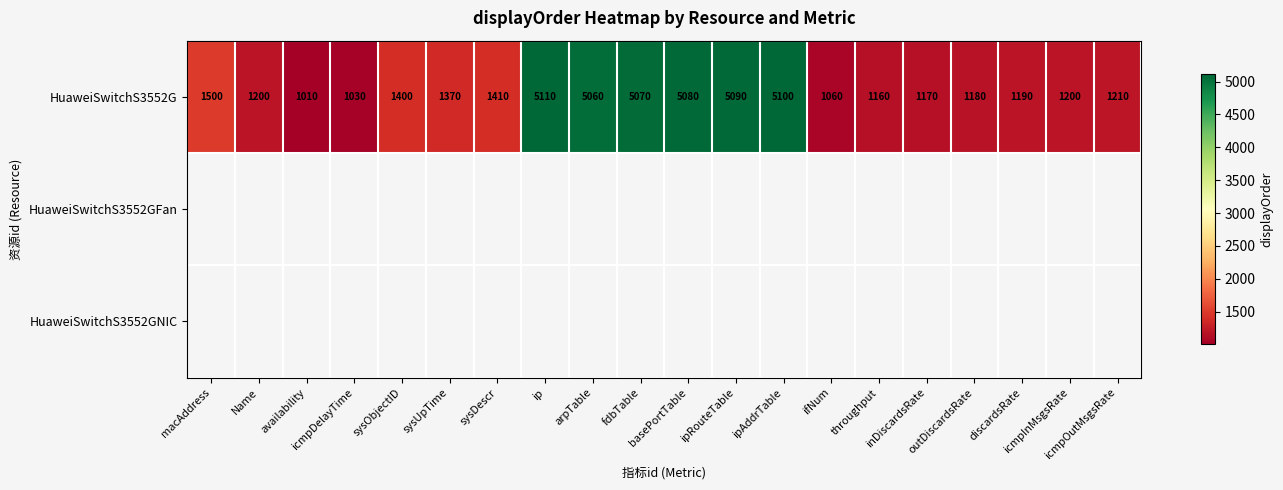

What is the difference between the maximum and minimum values in the HuaweiSwitchS3552G series?

4100